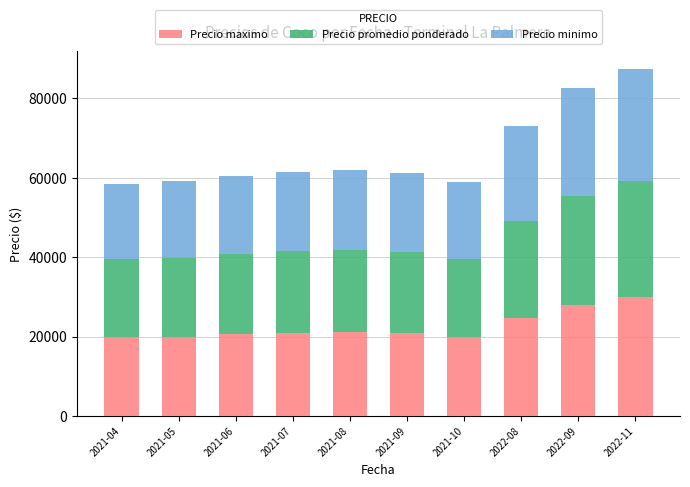

The value of Precio maximo at 2021-04 is 10474. True or false?

False